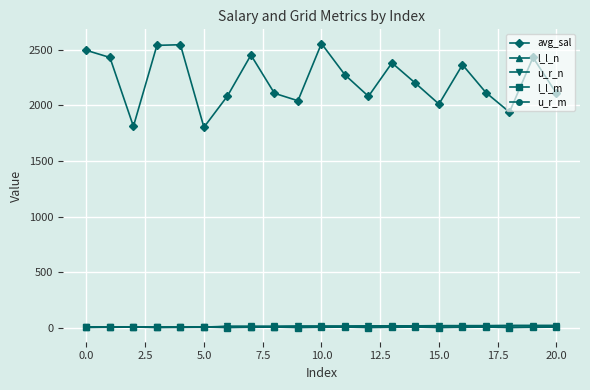

What is the value of the l_l_m point at the 18th from the left?

6.0